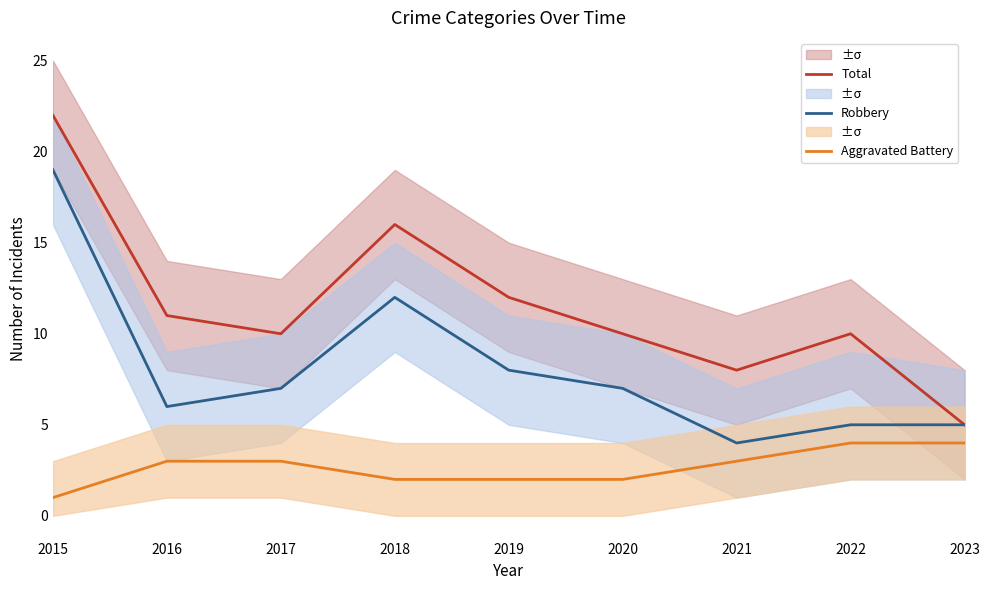

List the series in order of their overall mean, highest first.

Total, Robbery, Aggravated Battery